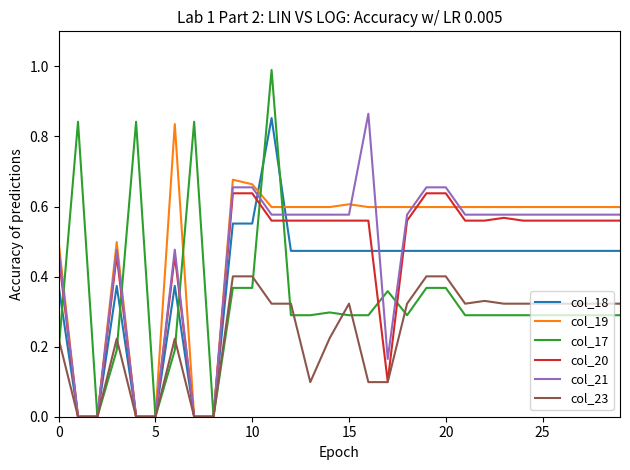

Which series has the largest range (max minus min)?

col_17